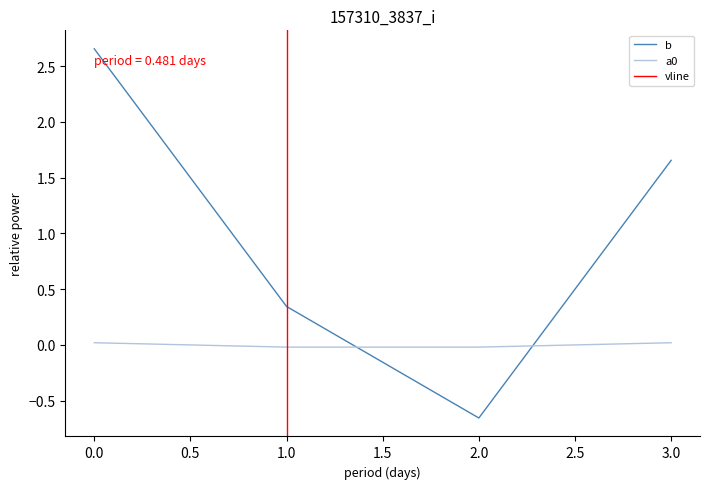

True or false: b has a value of 2.6 at 3.0.

False